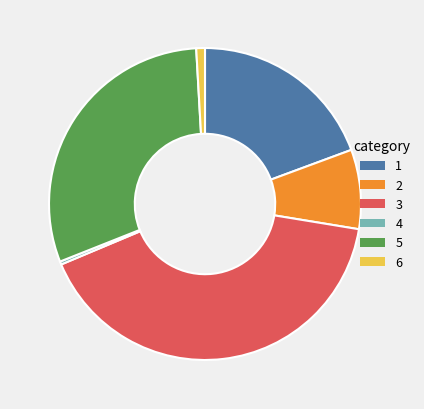

Is there any slice that represents more than half of the pie?

No